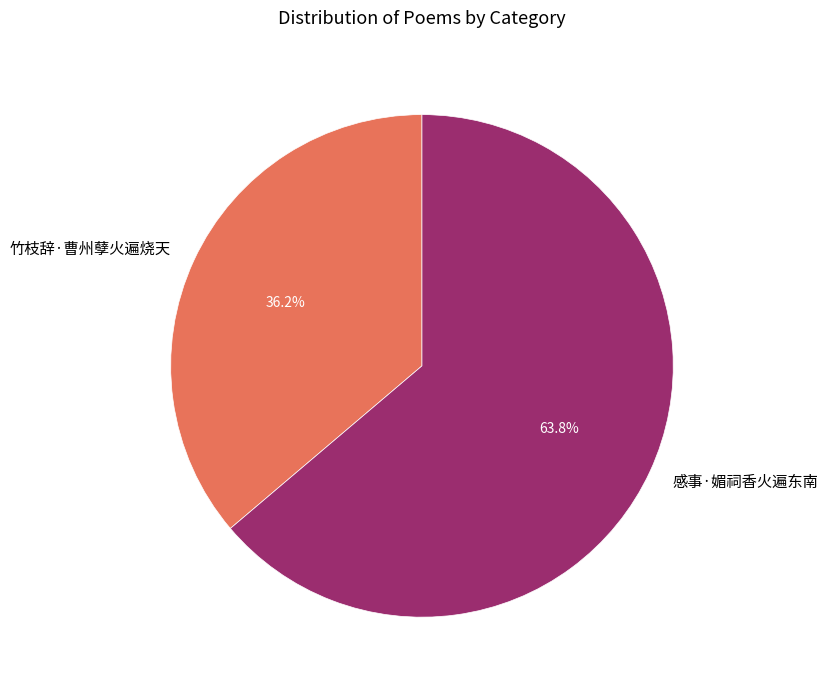

How many slices are in this pie chart?

2